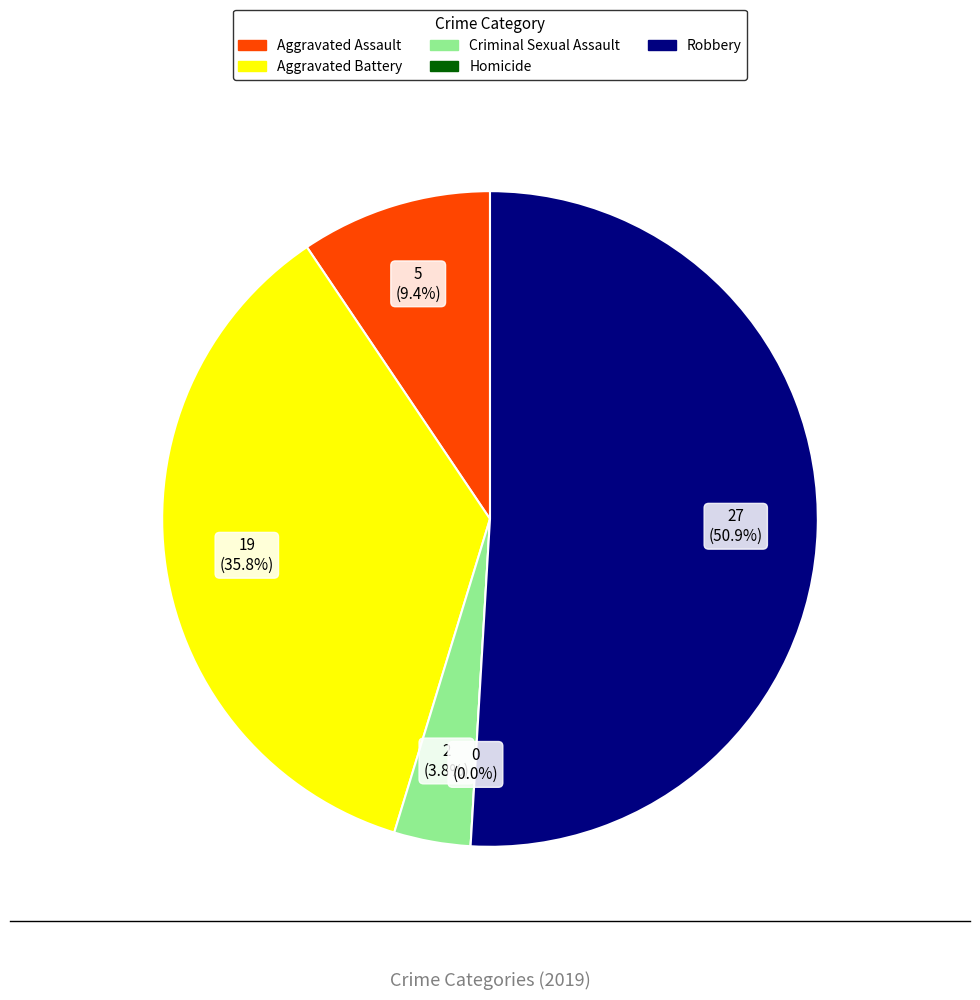

Is it true that Criminal Sexual Assault is 4% of the pie?

True